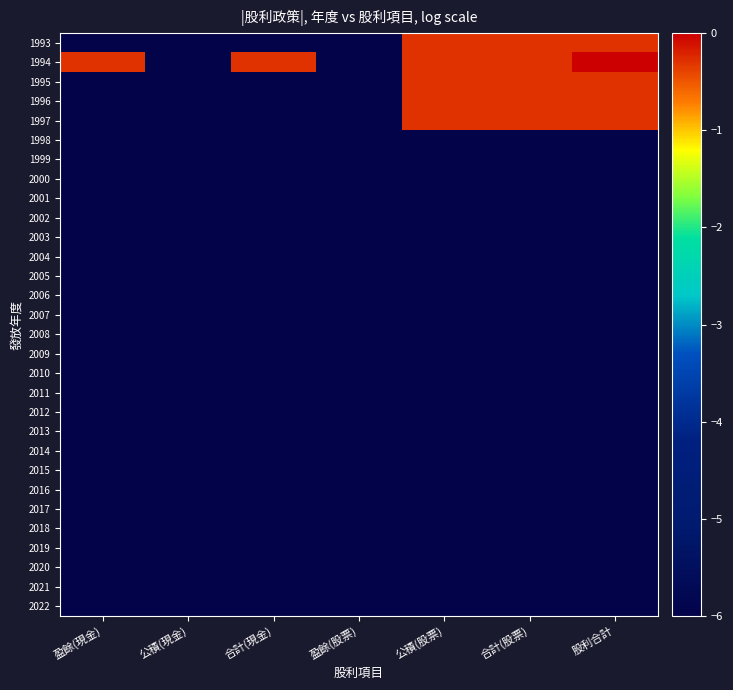

Reading left to right, list all the values displayed in this chart.

1993: 盈餘(現金)=-6.0	公積(現金)=-6.0	合計(現金)=-6.0	盈餘(股票)=-6.0	公積(股票)=-0.3	合計(股票)=-0.3	股利合計=-0.3
1994: 盈餘(現金)=-0.3	公積(現金)=-6.0	合計(現金)=-0.3	盈餘(股票)=-6.0	公積(股票)=-0.3	合計(股票)=-0.3	股利合計=0.0
1995: 盈餘(現金)=-6.0	公積(現金)=-6.0	合計(現金)=-6.0	盈餘(股票)=-6.0	公積(股票)=-0.3	合計(股票)=-0.3	股利合計=-0.3
1996: 盈餘(現金)=-6.0	公積(現金)=-6.0	合計(現金)=-6.0	盈餘(股票)=-6.0	公積(股票)=-0.3	合計(股票)=-0.3	股利合計=-0.3
1997: 盈餘(現金)=-6.0	公積(現金)=-6.0	合計(現金)=-6.0	盈餘(股票)=-6.0	公積(股票)=-0.3	合計(股票)=-0.3	股利合計=-0.3
1998: 盈餘(現金)=-6.0	公積(現金)=-6.0	合計(現金)=-6.0	盈餘(股票)=-6.0	公積(股票)=-6.0	合計(股票)=-6.0	股利合計=-6.0
1999: 盈餘(現金)=-6.0	公積(現金)=-6.0	合計(現金)=-6.0	盈餘(股票)=-6.0	公積(股票)=-6.0	合計(股票)=-6.0	股利合計=-6.0
2000: 盈餘(現金)=-6.0	公積(現金)=-6.0	合計(現金)=-6.0	盈餘(股票)=-6.0	公積(股票)=-6.0	合計(股票)=-6.0	股利合計=-6.0
2001: 盈餘(現金)=-6.0	公積(現金)=-6.0	合計(現金)=-6.0	盈餘(股票)=-6.0	公積(股票)=-6.0	合計(股票)=-6.0	股利合計=-6.0
2002: 盈餘(現金)=-6.0	公積(現金)=-6.0	合計(現金)=-6.0	盈餘(股票)=-6.0	公積(股票)=-6.0	合計(股票)=-6.0	股利合計=-6.0
2003: 盈餘(現金)=-6.0	公積(現金)=-6.0	合計(現金)=-6.0	盈餘(股票)=-6.0	公積(股票)=-6.0	合計(股票)=-6.0	股利合計=-6.0
2004: 盈餘(現金)=-6.0	公積(現金)=-6.0	合計(現金)=-6.0	盈餘(股票)=-6.0	公積(股票)=-6.0	合計(股票)=-6.0	股利合計=-6.0
2005: 盈餘(現金)=-6.0	公積(現金)=-6.0	合計(現金)=-6.0	盈餘(股票)=-6.0	公積(股票)=-6.0	合計(股票)=-6.0	股利合計=-6.0
2006: 盈餘(現金)=-6.0	公積(現金)=-6.0	合計(現金)=-6.0	盈餘(股票)=-6.0	公積(股票)=-6.0	合計(股票)=-6.0	股利合計=-6.0
2007: 盈餘(現金)=-6.0	公積(現金)=-6.0	合計(現金)=-6.0	盈餘(股票)=-6.0	公積(股票)=-6.0	合計(股票)=-6.0	股利合計=-6.0
2008: 盈餘(現金)=-6.0	公積(現金)=-6.0	合計(現金)=-6.0	盈餘(股票)=-6.0	公積(股票)=-6.0	合計(股票)=-6.0	股利合計=-6.0
2009: 盈餘(現金)=-6.0	公積(現金)=-6.0	合計(現金)=-6.0	盈餘(股票)=-6.0	公積(股票)=-6.0	合計(股票)=-6.0	股利合計=-6.0
2010: 盈餘(現金)=-6.0	公積(現金)=-6.0	合計(現金)=-6.0	盈餘(股票)=-6.0	公積(股票)=-6.0	合計(股票)=-6.0	股利合計=-6.0
2011: 盈餘(現金)=-6.0	公積(現金)=-6.0	合計(現金)=-6.0	盈餘(股票)=-6.0	公積(股票)=-6.0	合計(股票)=-6.0	股利合計=-6.0
2012: 盈餘(現金)=-6.0	公積(現金)=-6.0	合計(現金)=-6.0	盈餘(股票)=-6.0	公積(股票)=-6.0	合計(股票)=-6.0	股利合計=-6.0
2013: 盈餘(現金)=-6.0	公積(現金)=-6.0	合計(現金)=-6.0	盈餘(股票)=-6.0	公積(股票)=-6.0	合計(股票)=-6.0	股利合計=-6.0
2014: 盈餘(現金)=-6.0	公積(現金)=-6.0	合計(現金)=-6.0	盈餘(股票)=-6.0	公積(股票)=-6.0	合計(股票)=-6.0	股利合計=-6.0
2015: 盈餘(現金)=-6.0	公積(現金)=-6.0	合計(現金)=-6.0	盈餘(股票)=-6.0	公積(股票)=-6.0	合計(股票)=-6.0	股利合計=-6.0
2016: 盈餘(現金)=-6.0	公積(現金)=-6.0	合計(現金)=-6.0	盈餘(股票)=-6.0	公積(股票)=-6.0	合計(股票)=-6.0	股利合計=-6.0
2017: 盈餘(現金)=-6.0	公積(現金)=-6.0	合計(現金)=-6.0	盈餘(股票)=-6.0	公積(股票)=-6.0	合計(股票)=-6.0	股利合計=-6.0
2018: 盈餘(現金)=-6.0	公積(現金)=-6.0	合計(現金)=-6.0	盈餘(股票)=-6.0	公積(股票)=-6.0	合計(股票)=-6.0	股利合計=-6.0
2019: 盈餘(現金)=-6.0	公積(現金)=-6.0	合計(現金)=-6.0	盈餘(股票)=-6.0	公積(股票)=-6.0	合計(股票)=-6.0	股利合計=-6.0
2020: 盈餘(現金)=-6.0	公積(現金)=-6.0	合計(現金)=-6.0	盈餘(股票)=-6.0	公積(股票)=-6.0	合計(股票)=-6.0	股利合計=-6.0
2021: 盈餘(現金)=-6.0	公積(現金)=-6.0	合計(現金)=-6.0	盈餘(股票)=-6.0	公積(股票)=-6.0	合計(股票)=-6.0	股利合計=-6.0
2022: 盈餘(現金)=-6.0	公積(現金)=-6.0	合計(現金)=-6.0	盈餘(股票)=-6.0	公積(股票)=-6.0	合計(股票)=-6.0	股利合計=-6.0